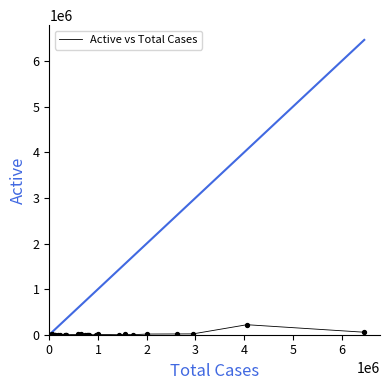

What is the greatest value displayed?

219441